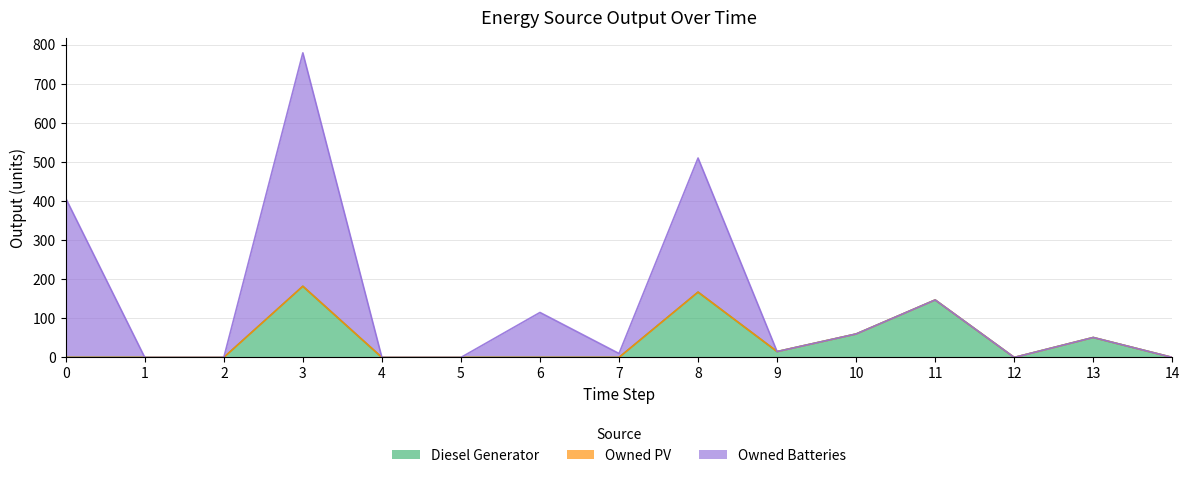

The value of Diesel Generator at 2 is 0. True or false?

True